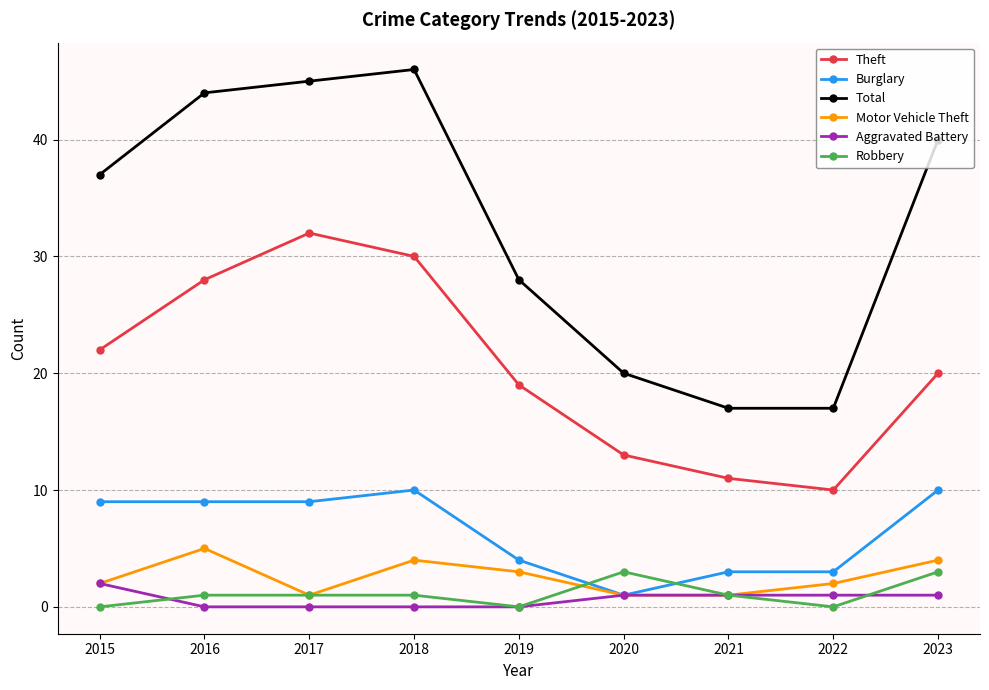

Reading left to right, transcribe all the data shown in this chart.

Theft: 22	28	32	30	19	13	11	10	20
Burglary: 9	9	9	10	4	1	3	3	10
Total: 37	44	45	46	28	20	17	17	40
Motor Vehicle Theft: 2	5	1	4	3	1	1	2	4
Aggravated Battery: 2	0	0	0	0	1	1	1	1
Robbery: 0	1	1	1	0	3	1	0	3